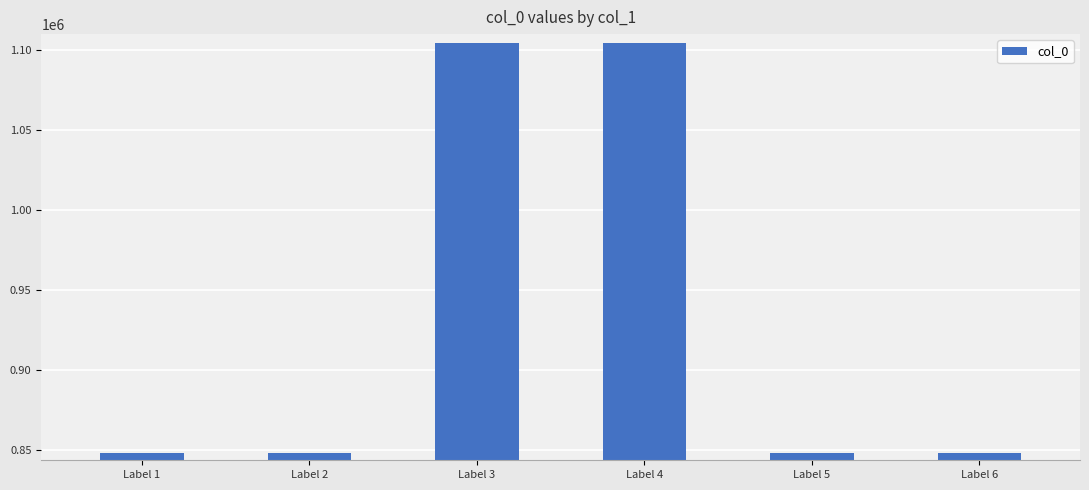

How many data points does each series have?

6